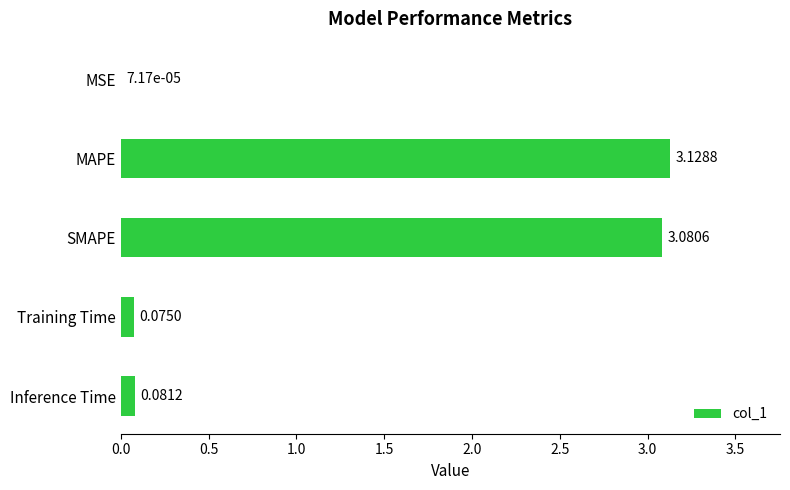

What is the sum of the values at Training Time and MAPE?

3.2